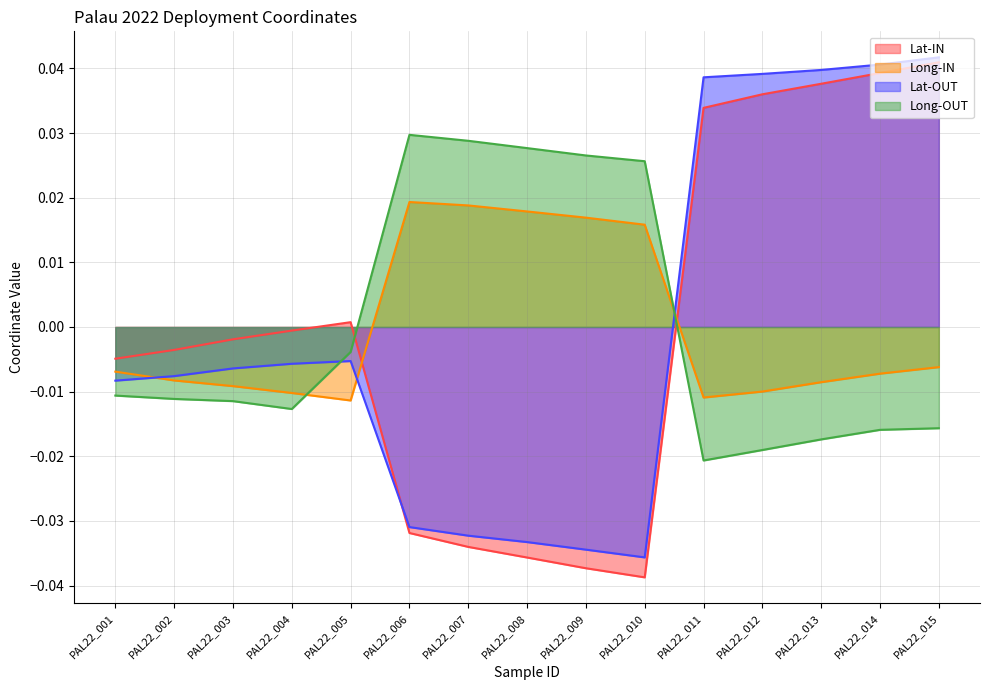

Between PAL22_004 and PAL22_006, which is larger?

PAL22_004